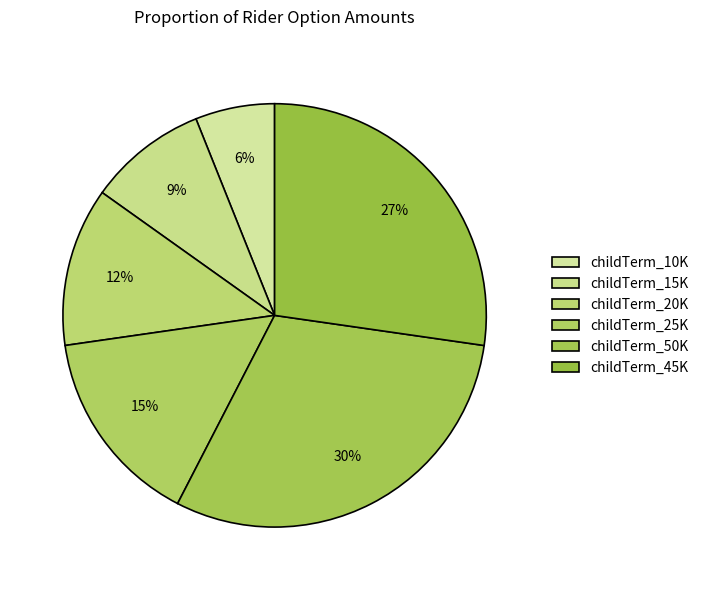

To the nearest percent, what percentage of the pie is childTerm_25K?

15%